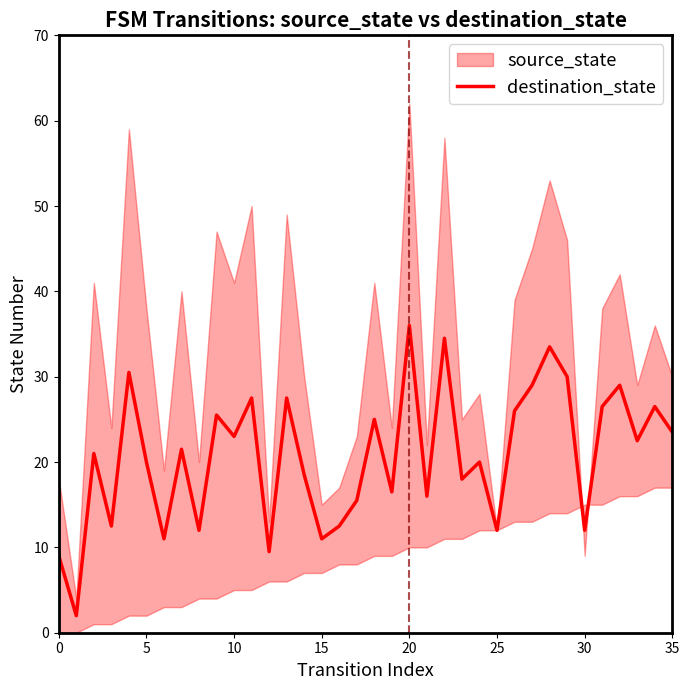

True or false: the data has more than 2 interior local peaks.

True